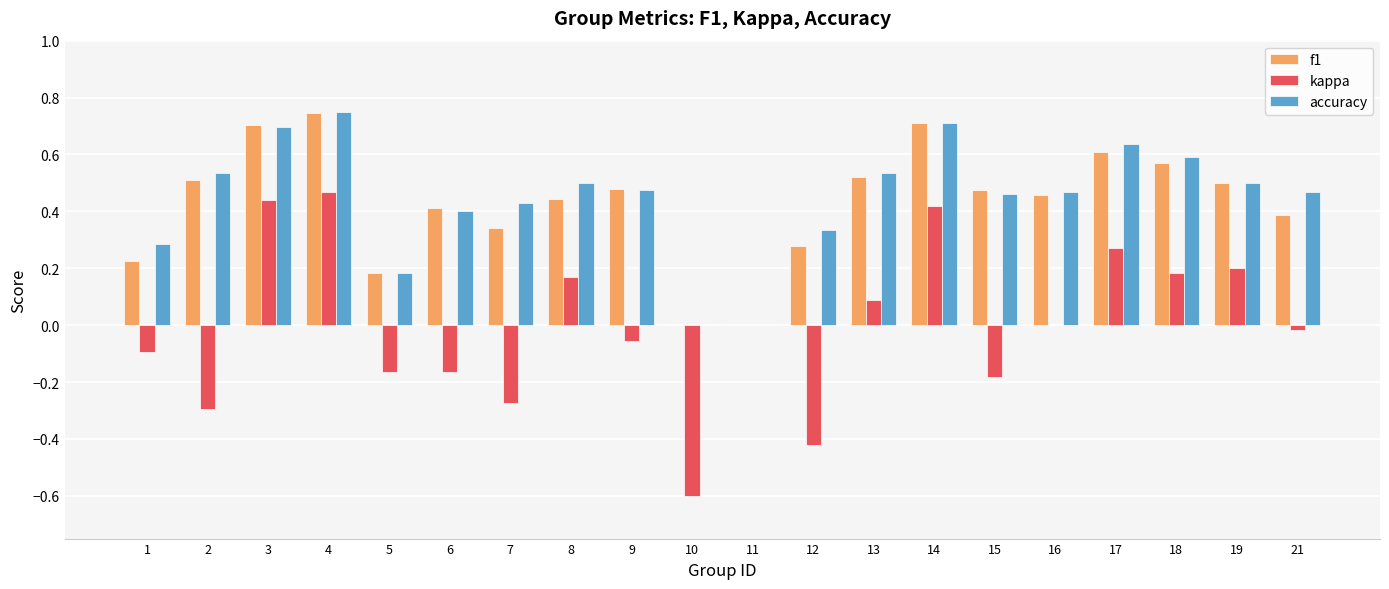

Is it true that f1 equals 0.7 at 4?

True